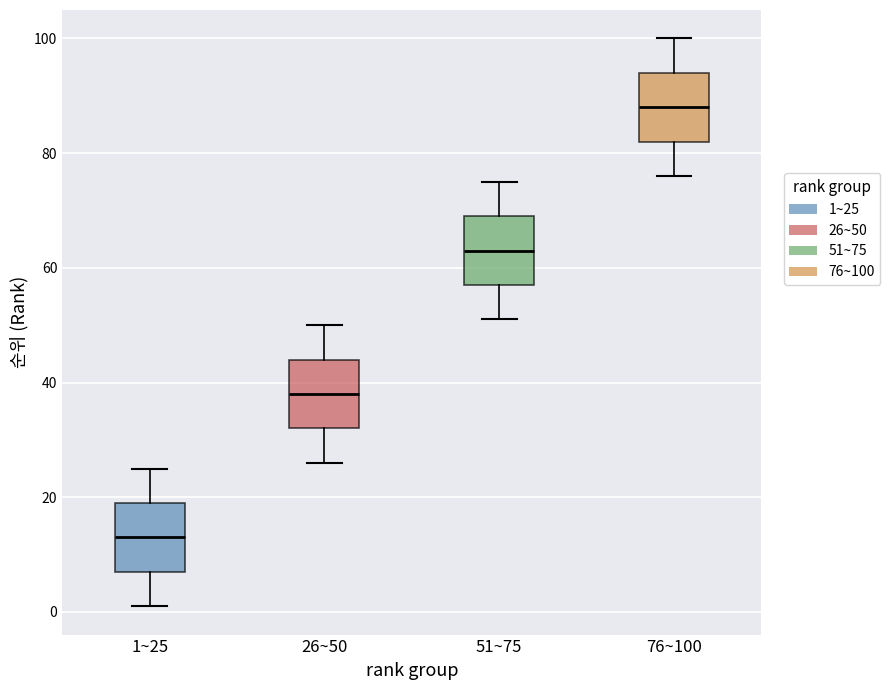

Which box has the lowest median line?

1~25